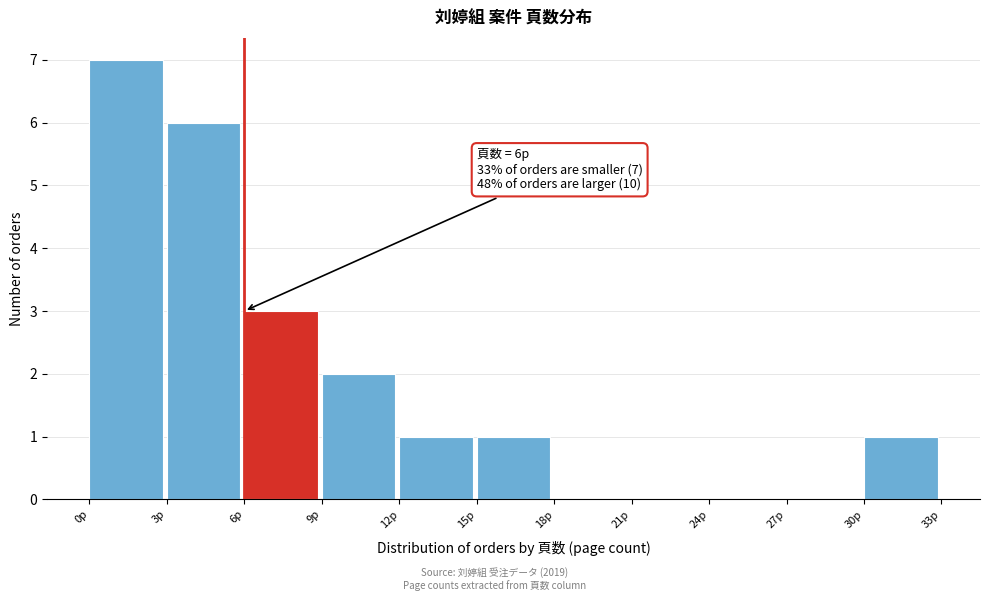

Over which range of the x-axis is the bar tallest?

0 to 3